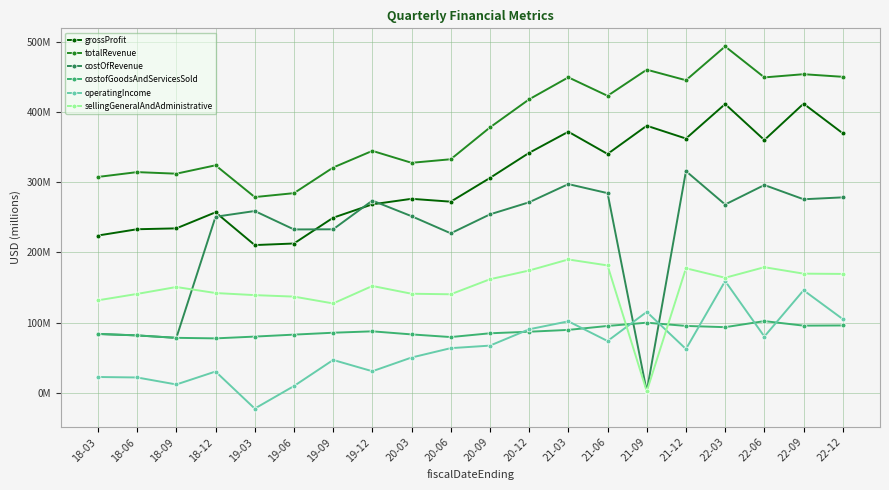

What are all the series names shown in the legend?

grossProfit, totalRevenue, costOfRevenue, costofGoodsAndServicesSold, operatingIncome, sellingGeneralAndAdministrative